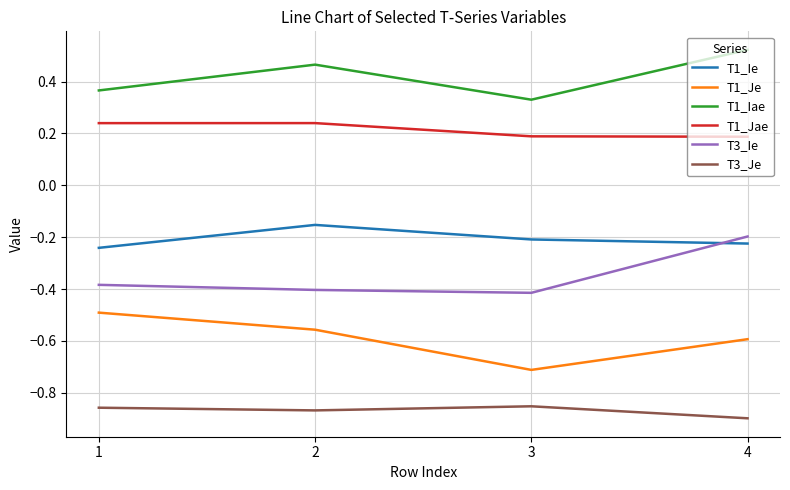

The T3_Je series shows -0.5 at 2. True or false?

False